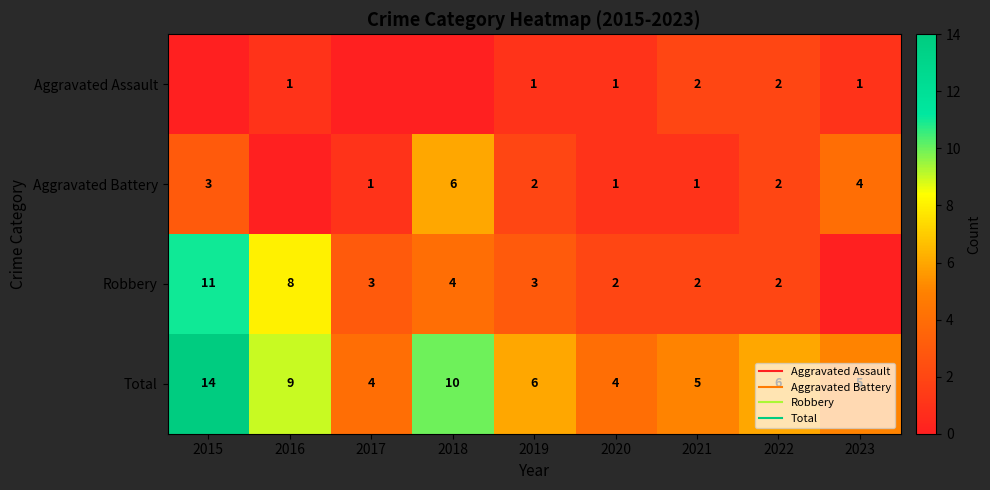

What value does the Aggravated Assault series have at 2023?

1